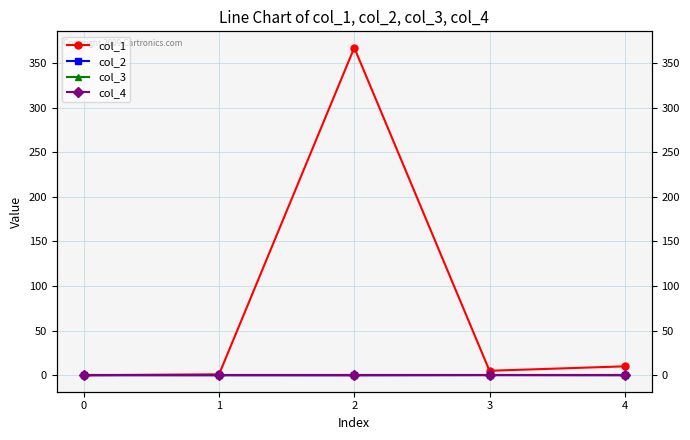

The col_2 series shows -0.1 at 1. True or false?

True